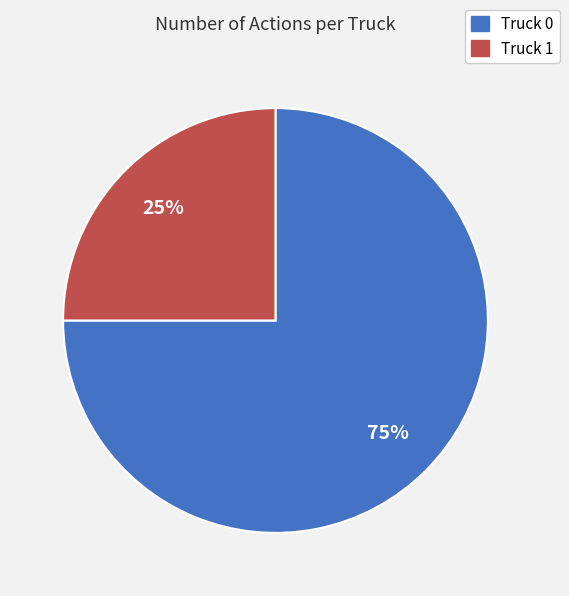

How many slices are in this pie chart?

2